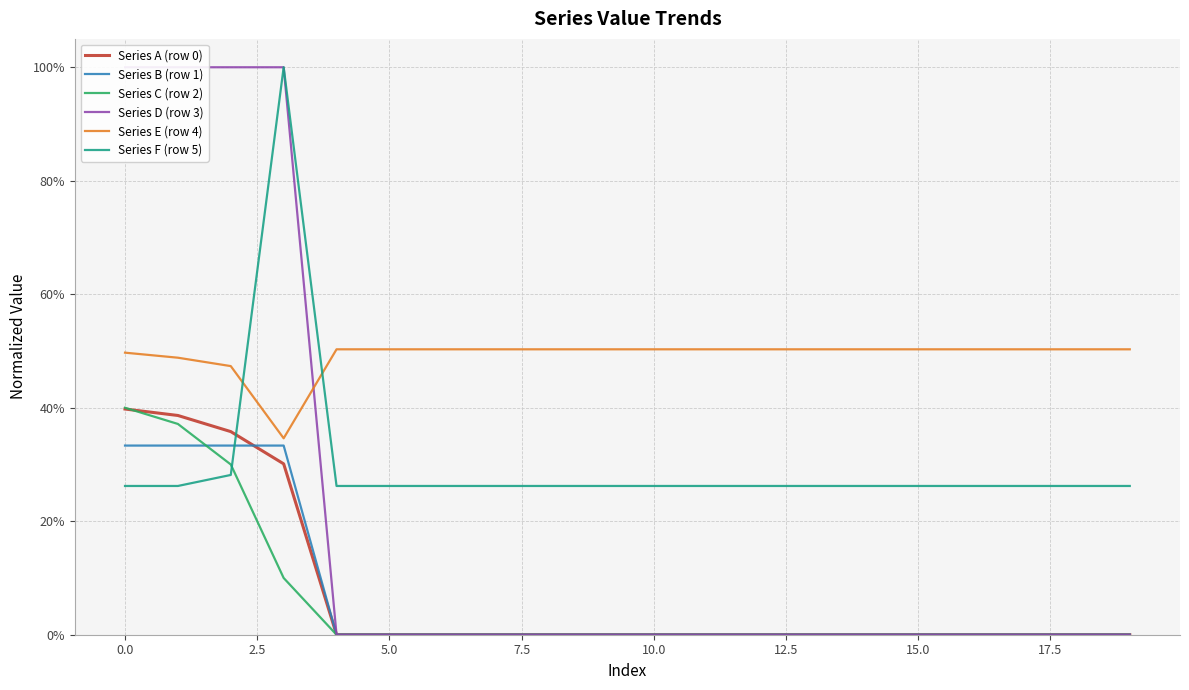

Which series has the widest spread of values?

Series D (row 3)